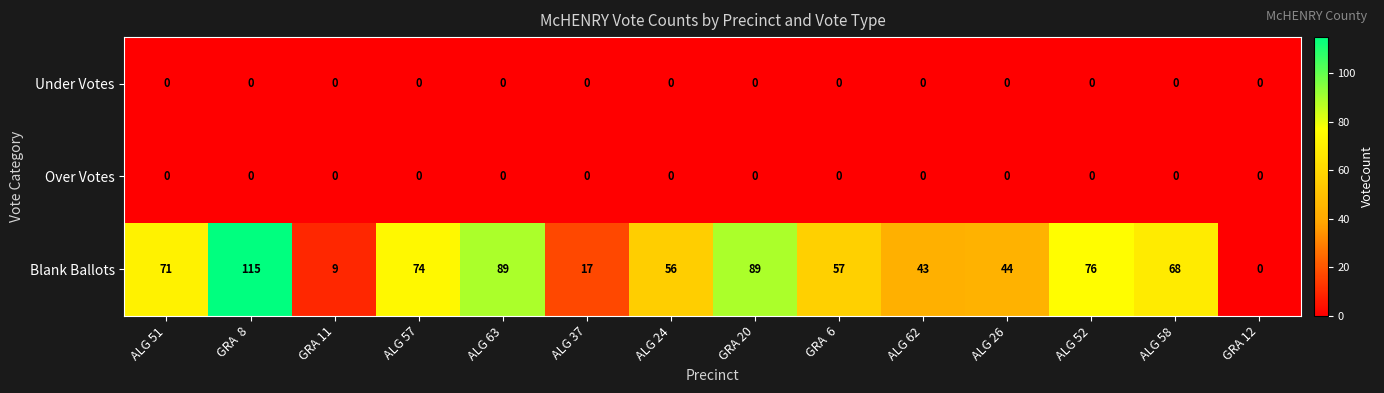

At how many categories does at least one series exceed 58?

7